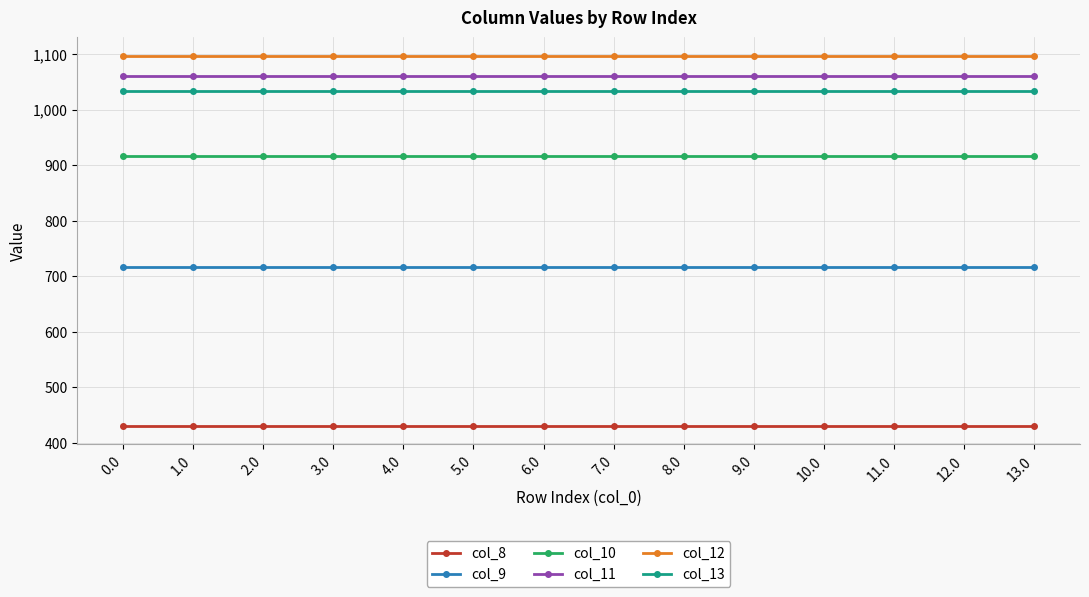

True or false: col_8 and col_9 intersect in this chart.

False